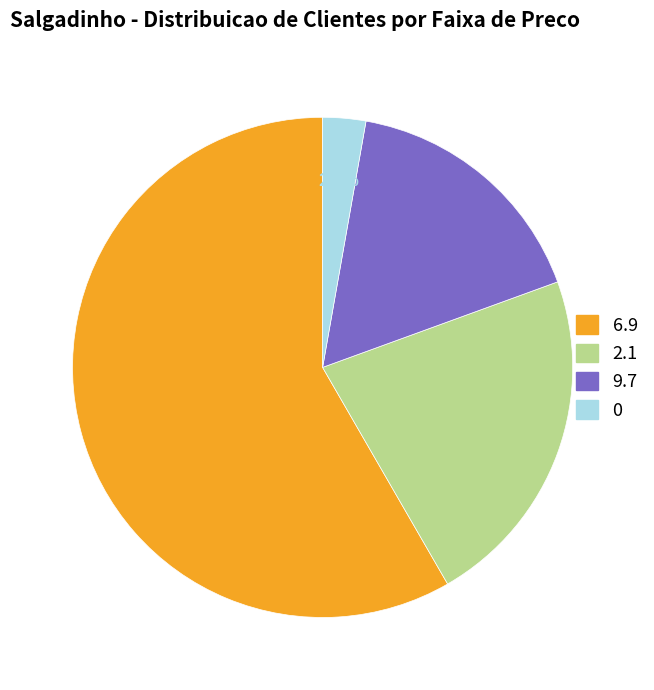

What portion of the pie excludes 0?

97.2%